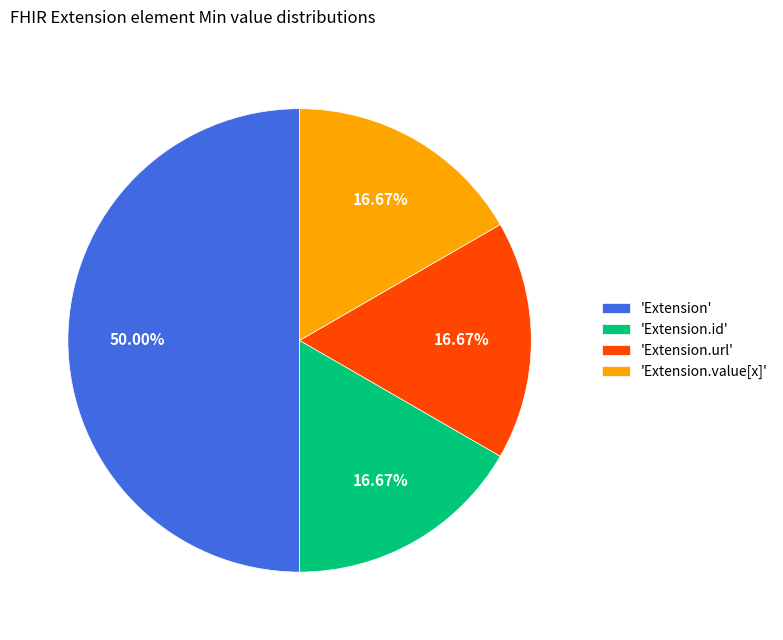

Does 'Extension.value[x]' represent more than half of the total?

No